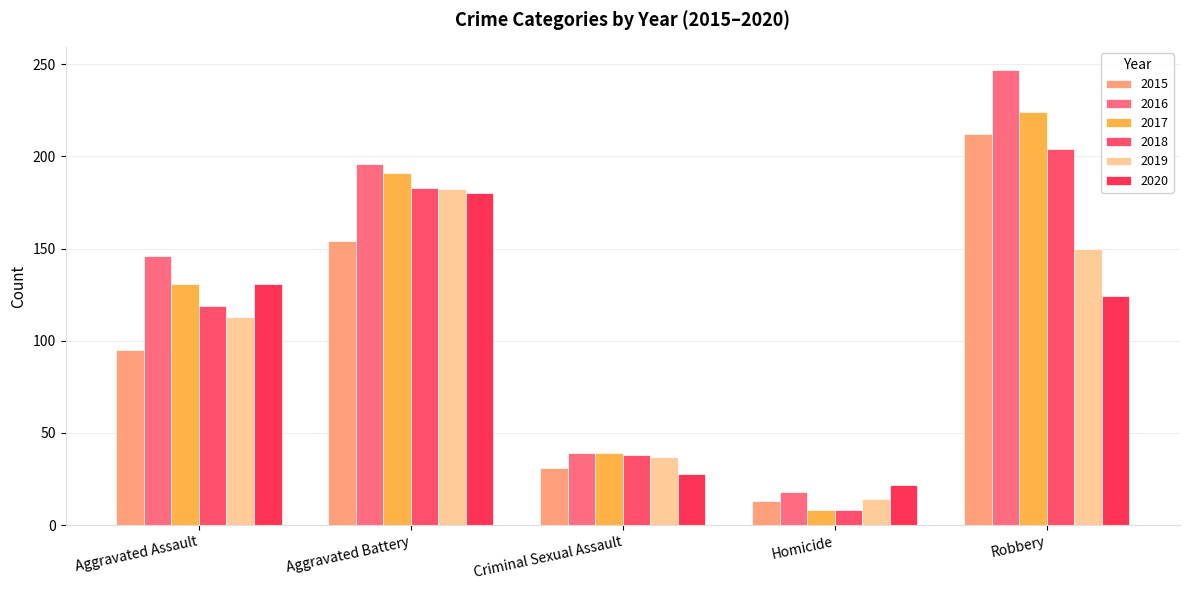

Which series changed the most between Aggravated Battery and Criminal Sexual Assault?

2016